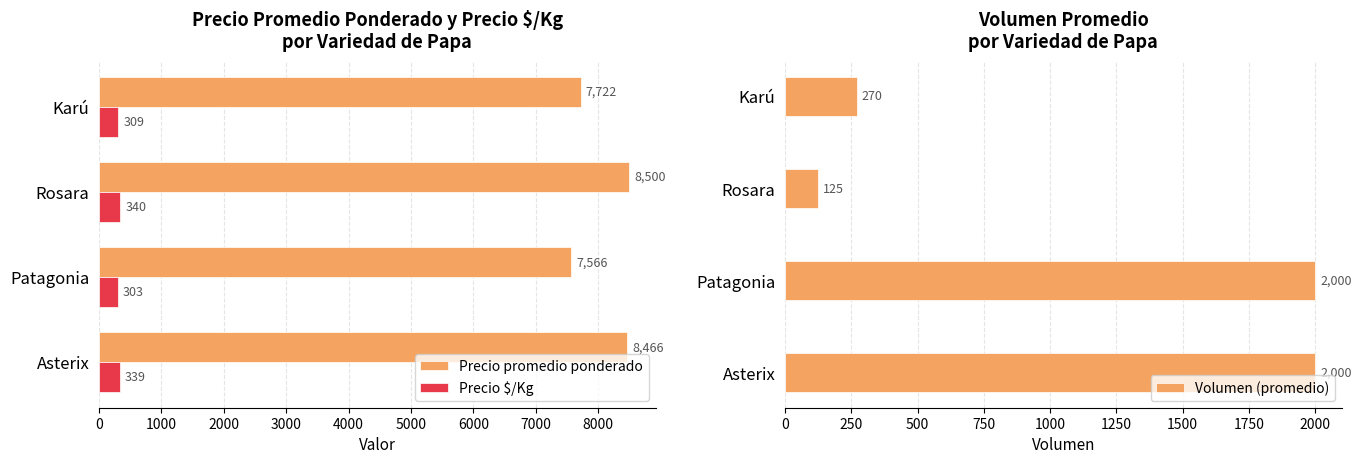

What is the sum of all Precio promedio ponderado values?

32254